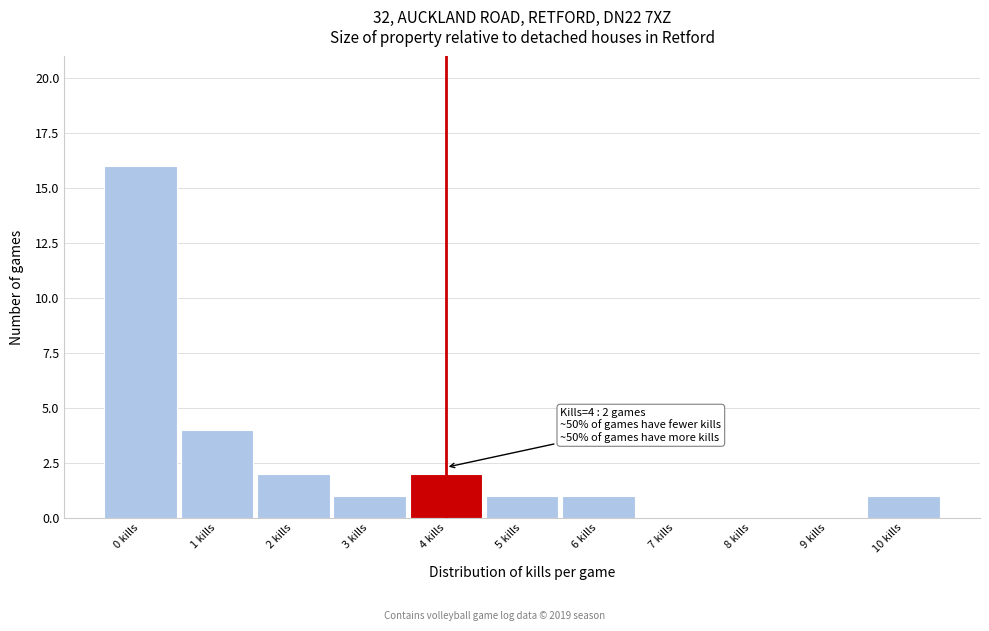

Reading left to right, transcribe all the data shown in this chart.

0 kills=16	1 kills=4	2 kills=2	3 kills=1	4 kills=2	5 kills=1	6 kills=1	7 kills=0	8 kills=0	9 kills=0	10 kills=1